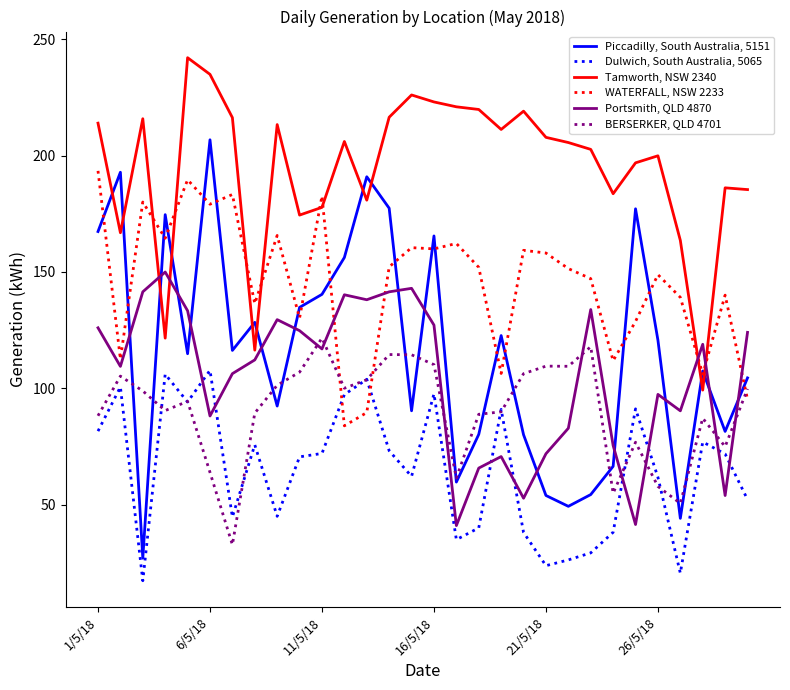

True or false: Portsmith, QLD 4870 and Dulwich, South Australia, 5065 intersect in this chart.

True